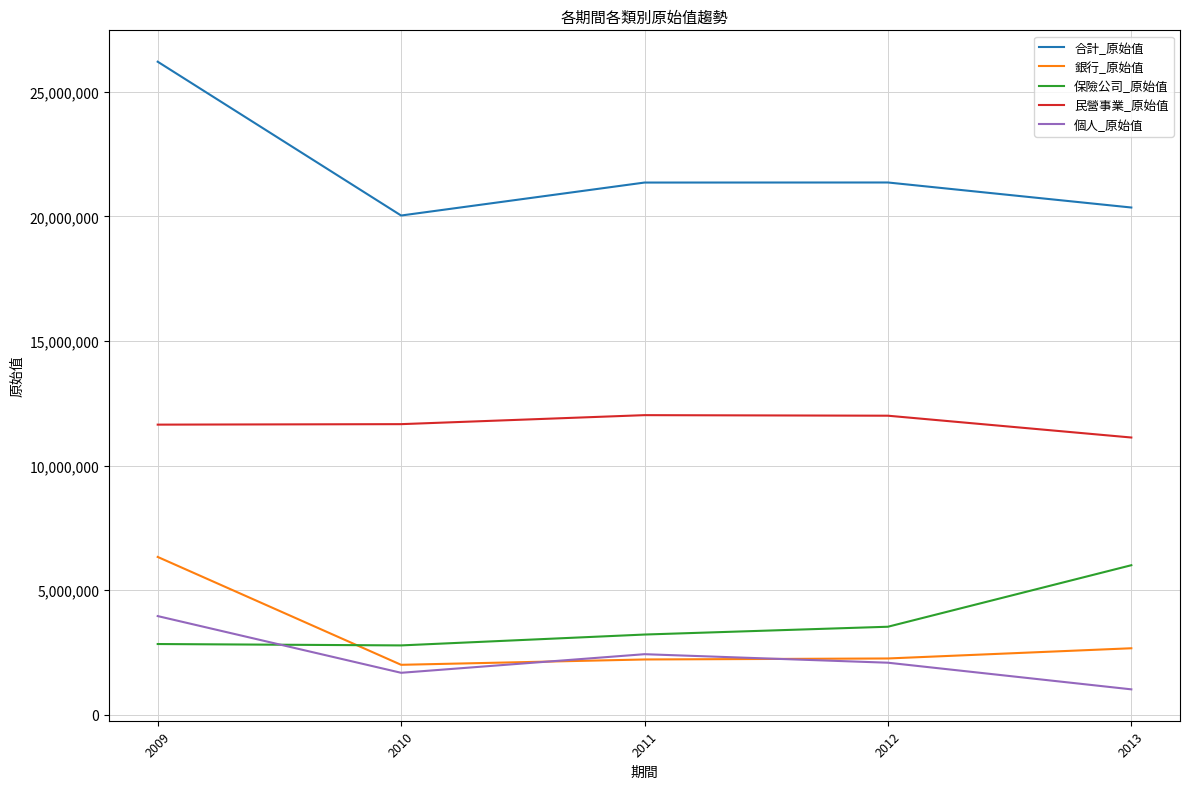

True or false: 民營事業_原始值 and 合計_原始值 intersect in this chart.

False